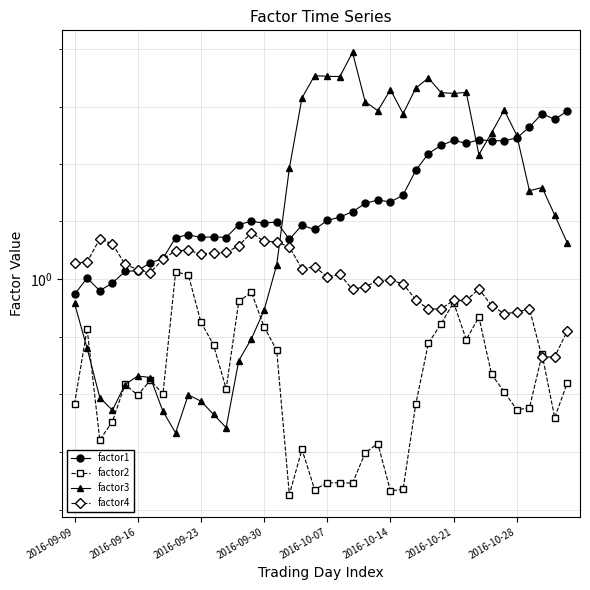

Between 8 and 17, which is larger?

8